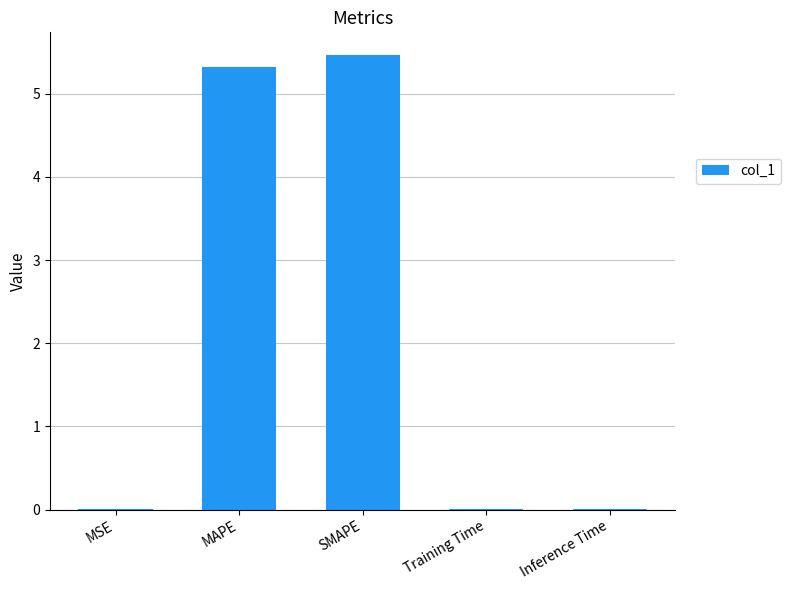

The chart shows a value of 0.0 at MSE. True or false?

True